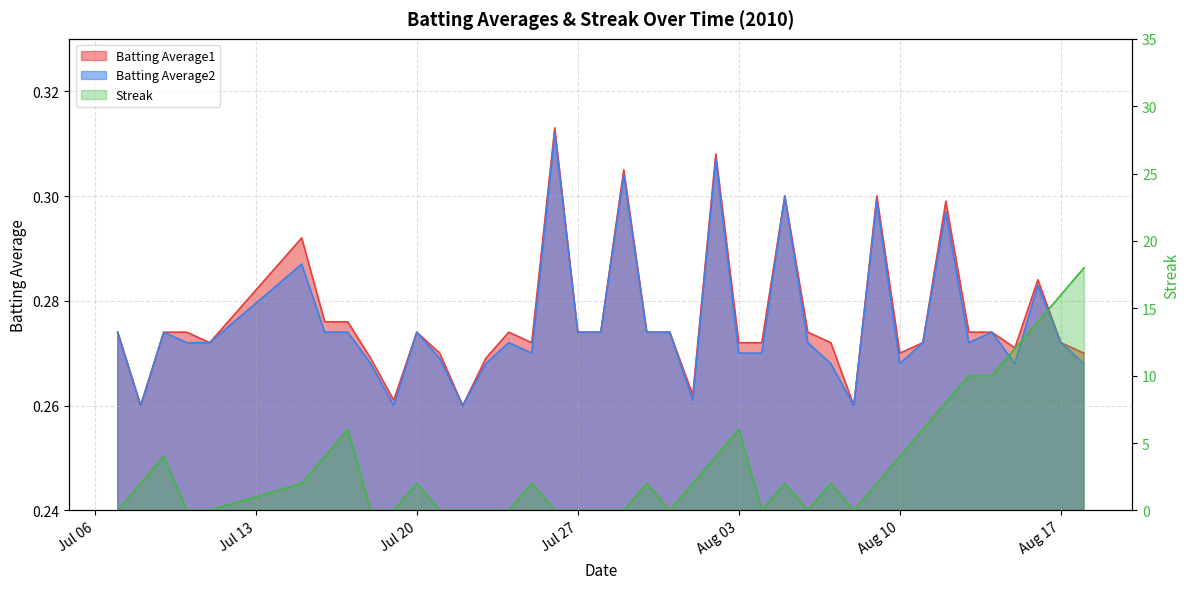

Read the Batting Average2 value at 2010-08-12.

0.3